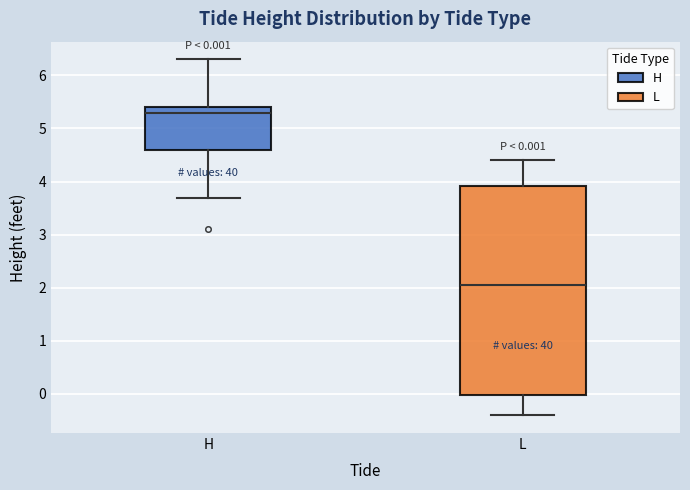

Which box is the tallest, from its lower edge to its upper edge?

L